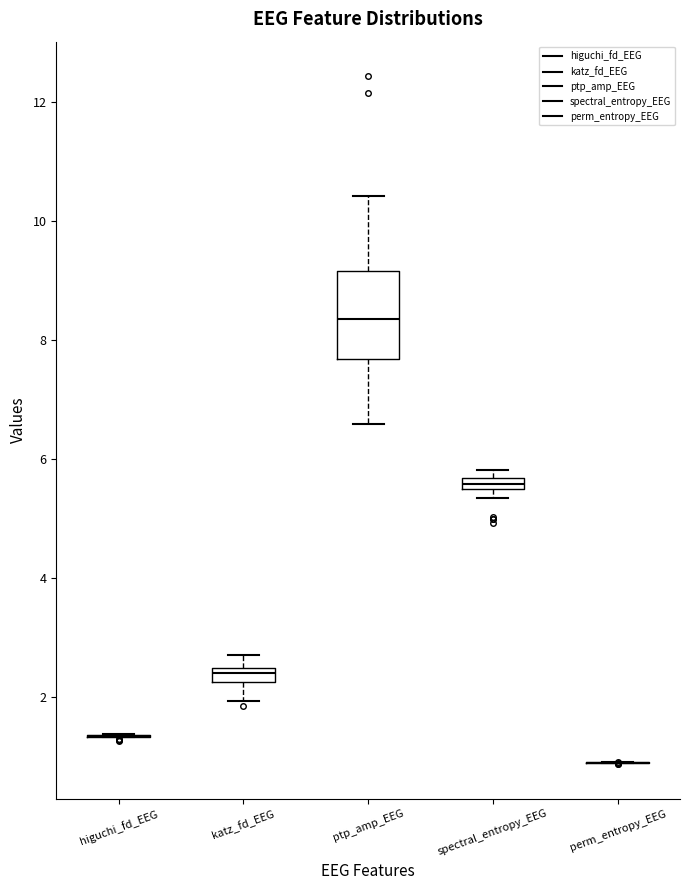

Which box is the tallest, from its lower edge to its upper edge?

ptp_amp_EEG